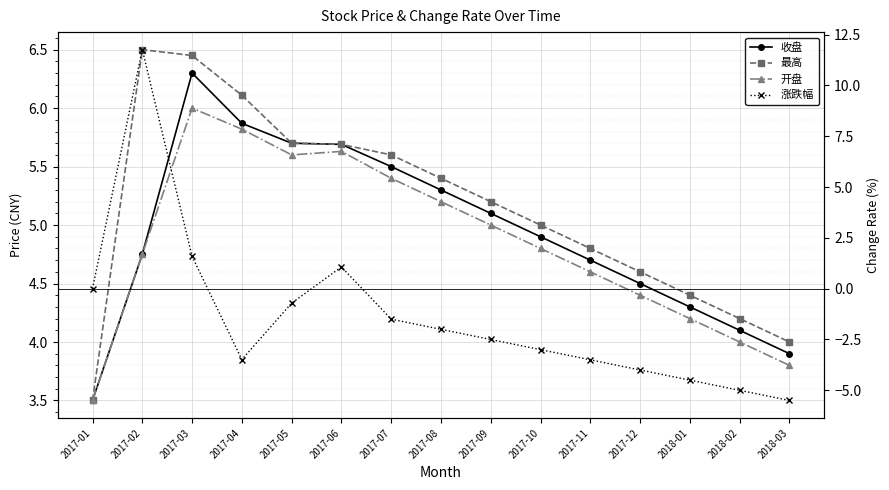

Which series has the largest total across all categories?

最高